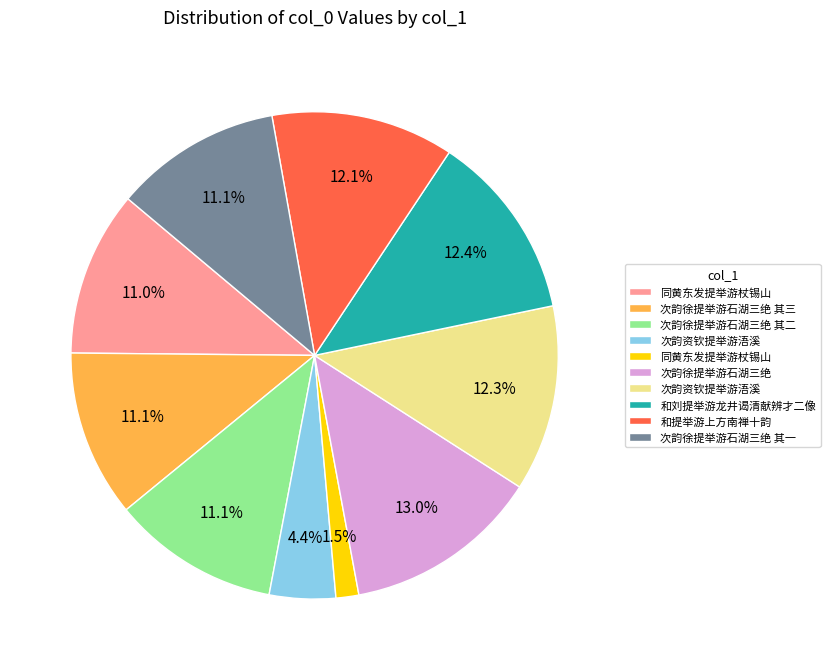

Count the number of slices in the pie.

10